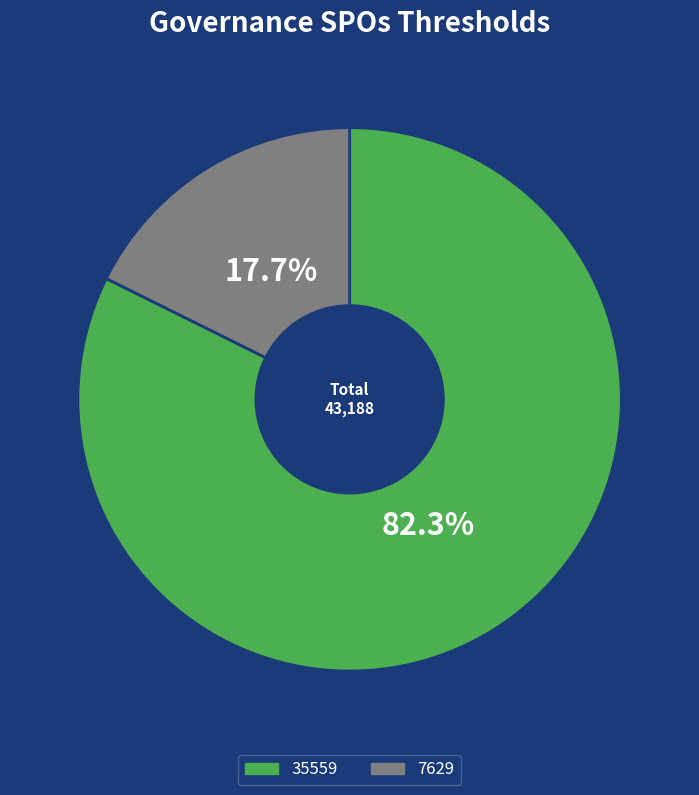

How many slices are in this pie chart?

2